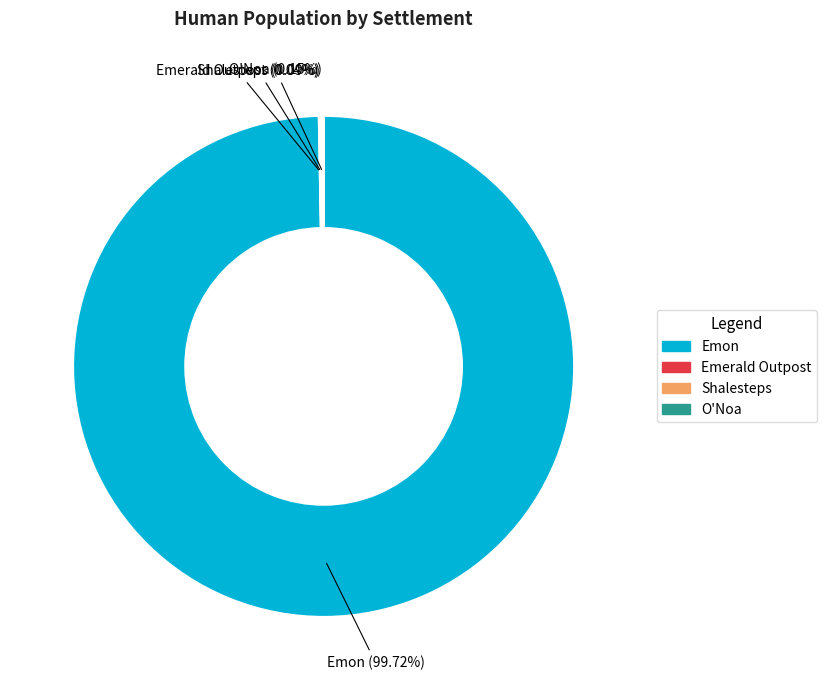

Is there any slice that represents more than half of the pie?

Yes